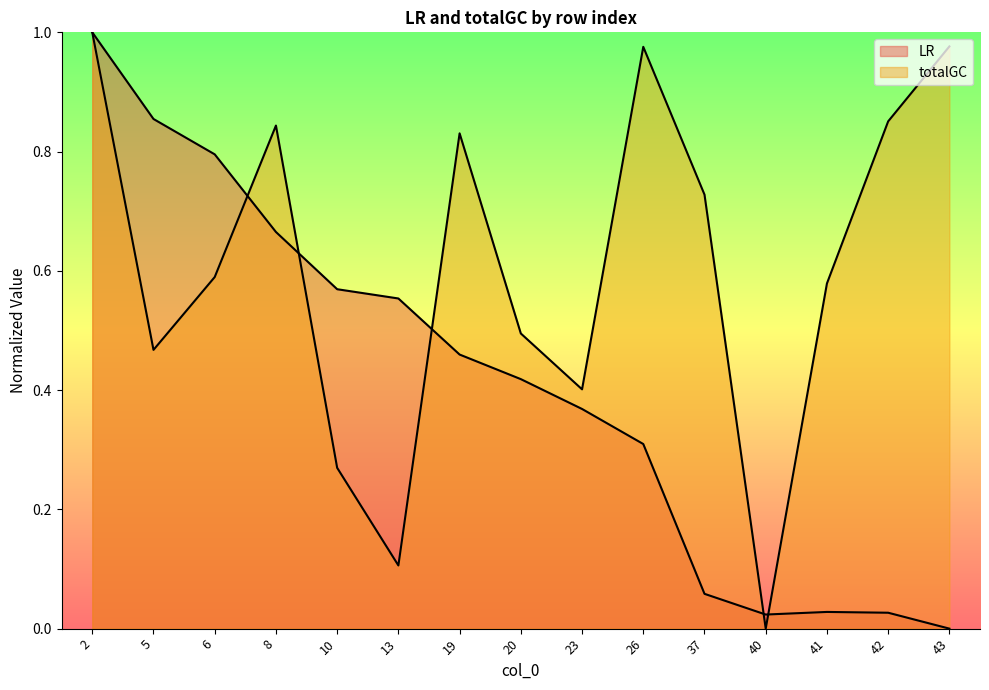

What are all the series names shown in the legend?

LR, totalGC